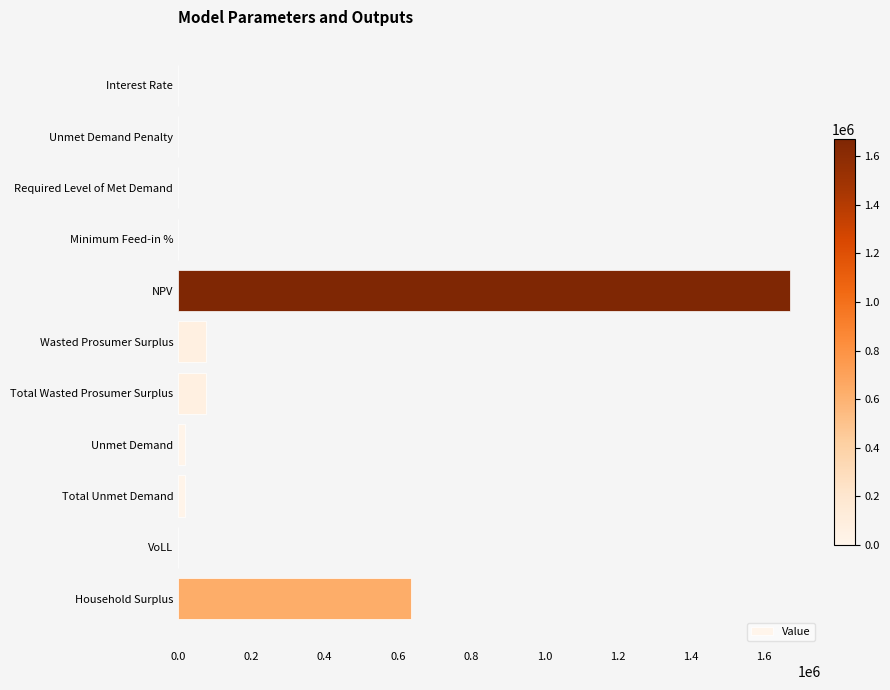

How many data points does each series have?

11